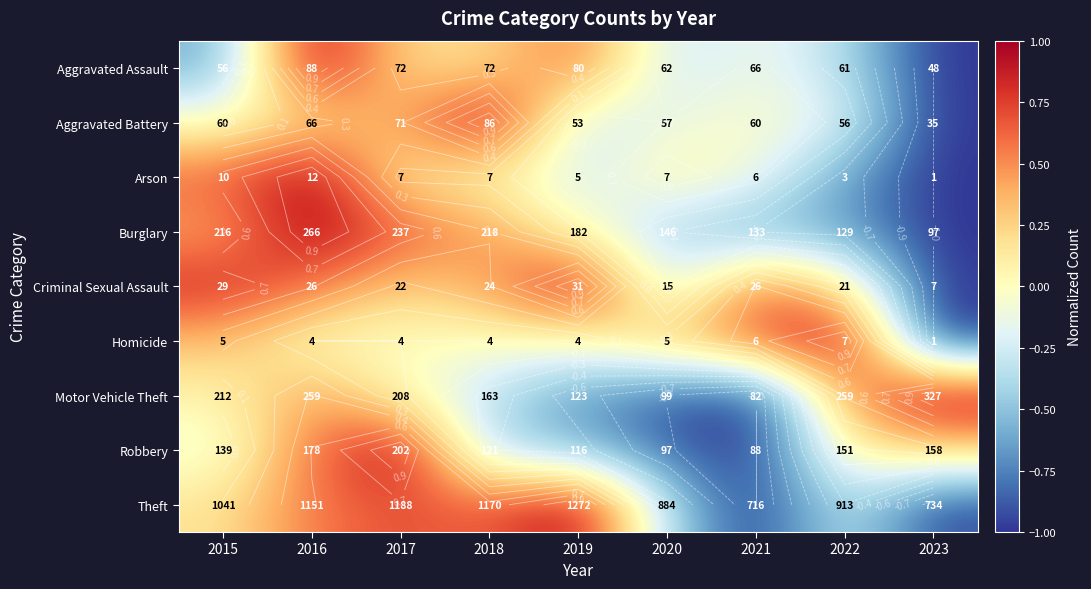

How many values in Criminal Sexual Assault are below zero?

2